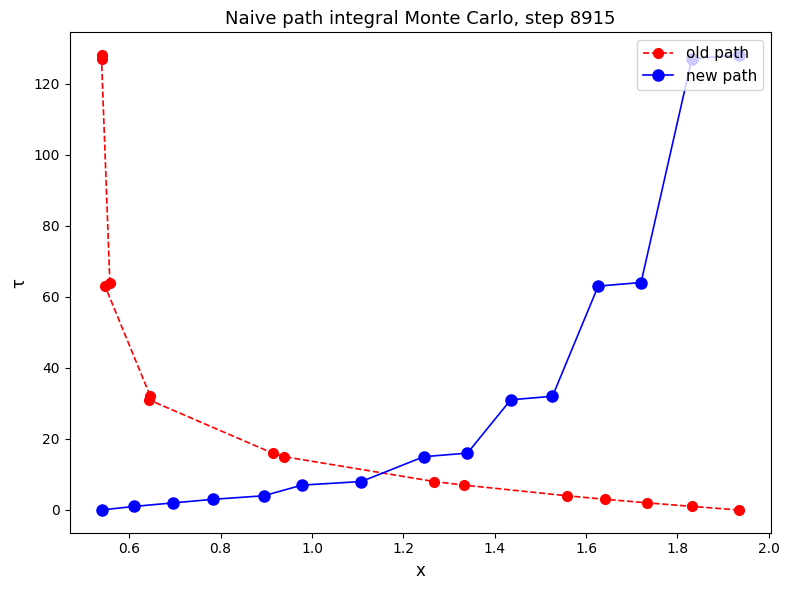

Which series has the largest range (max minus min)?

old path